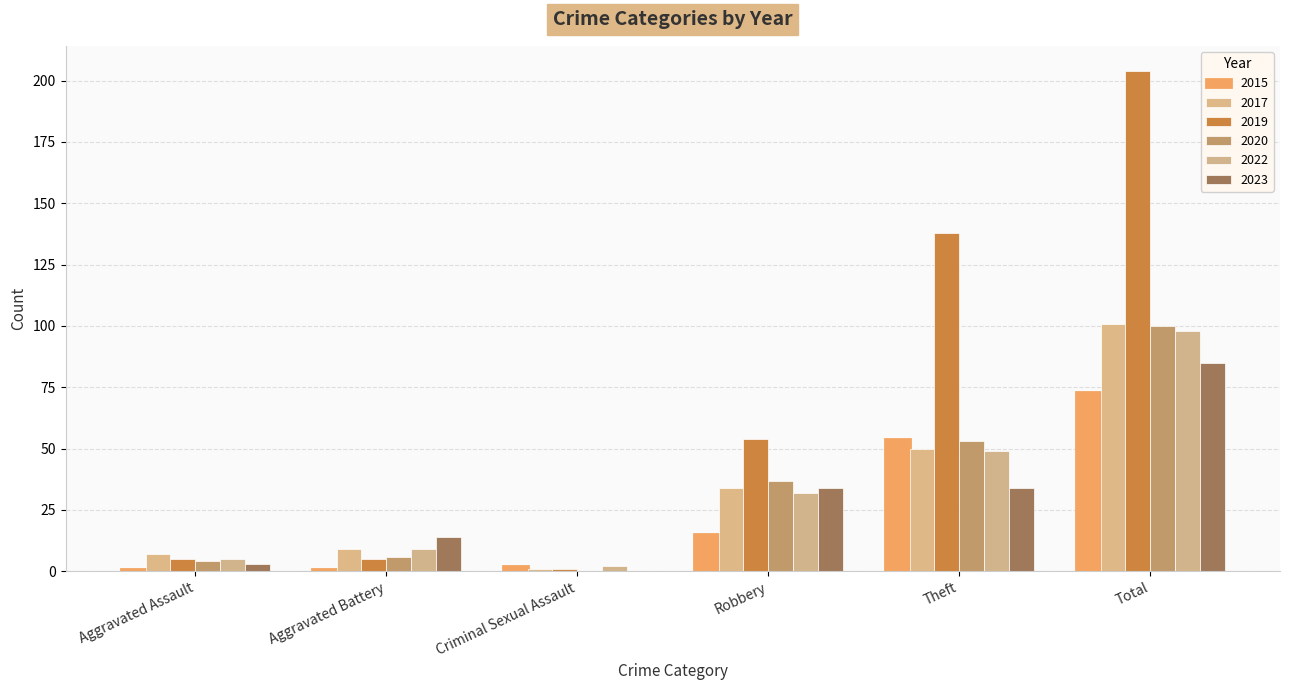

The 2015 series shows 25 at Robbery. True or false?

False